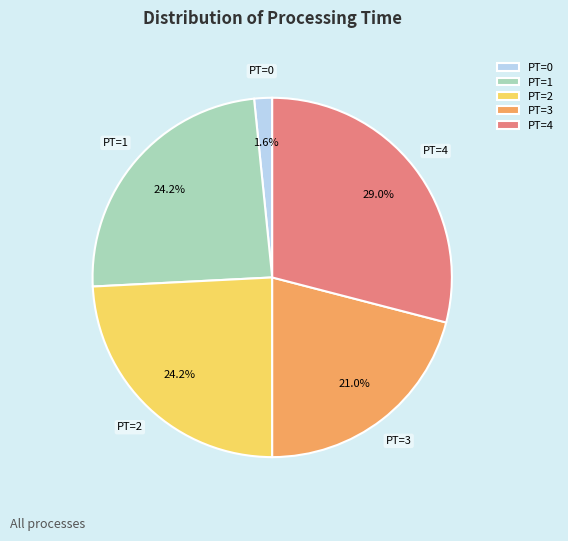

Which category has the biggest portion of the pie?

PT=4